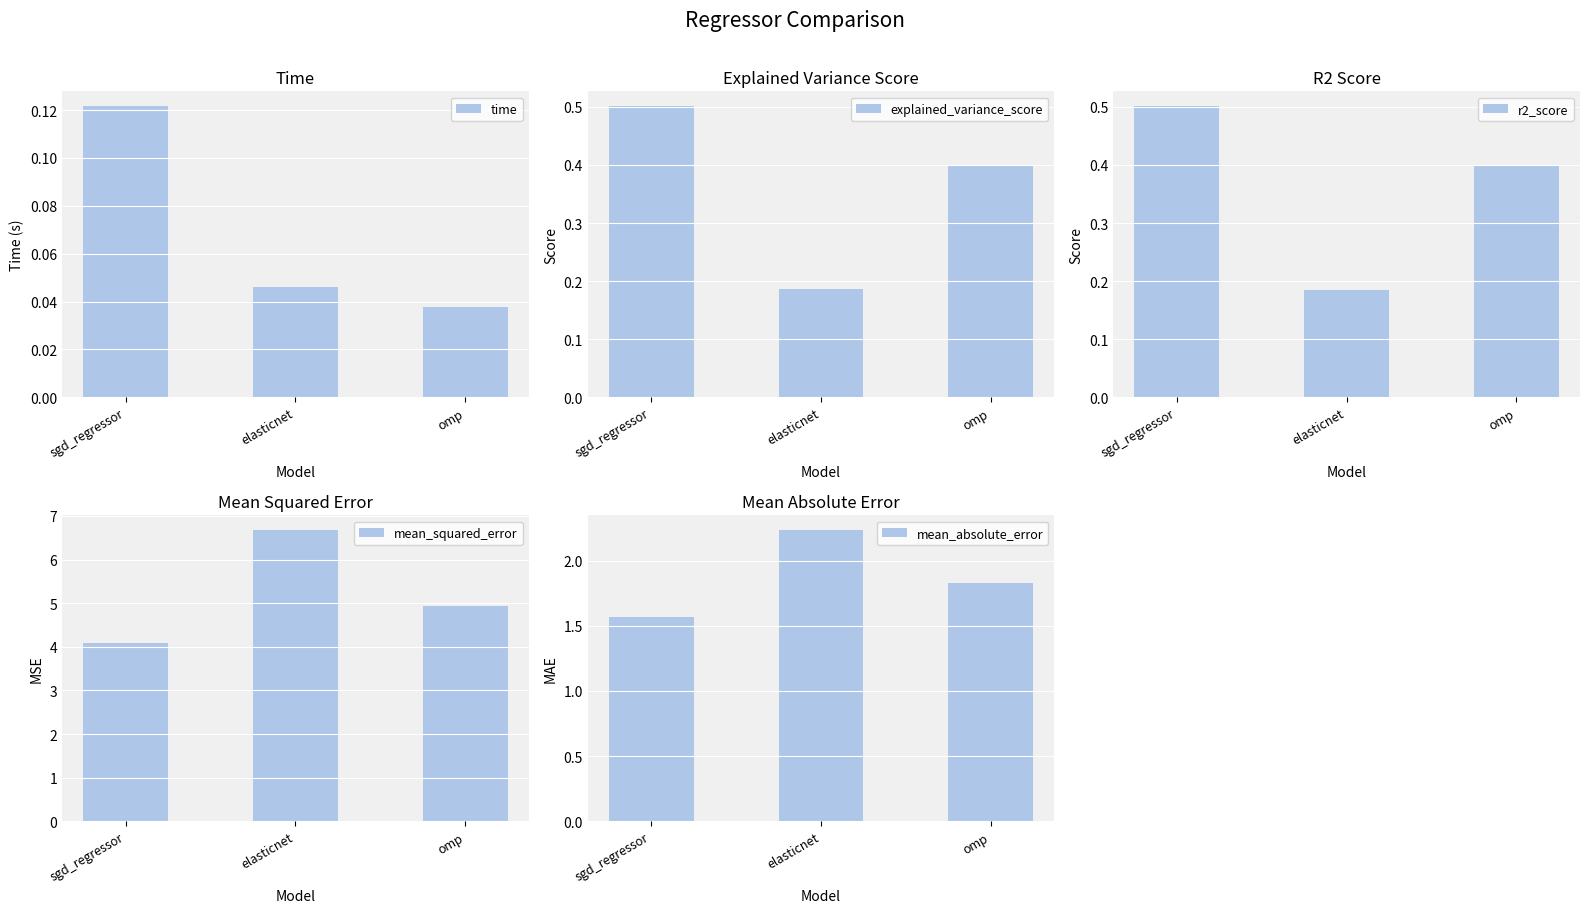

The value of mean_absolute_error at omp is 1.8. True or false?

True